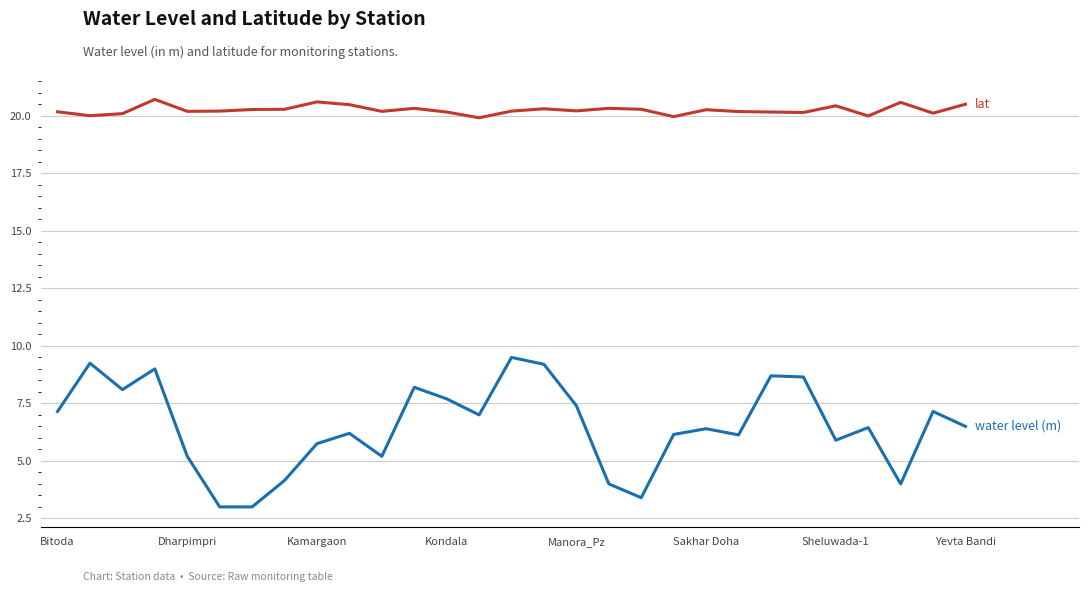

What is the smallest value displayed?

3.0